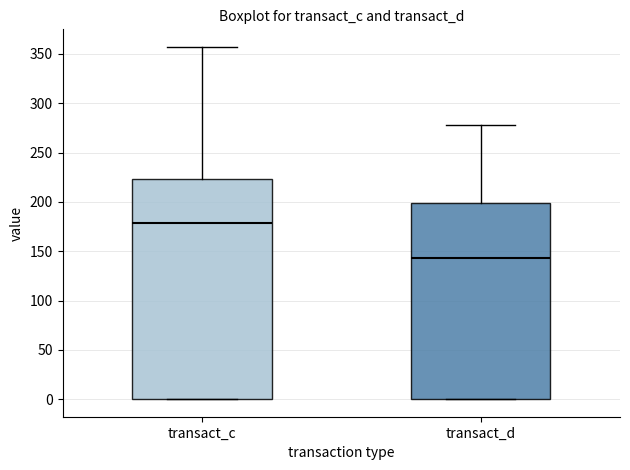

Which box's median line is the highest?

transact_c